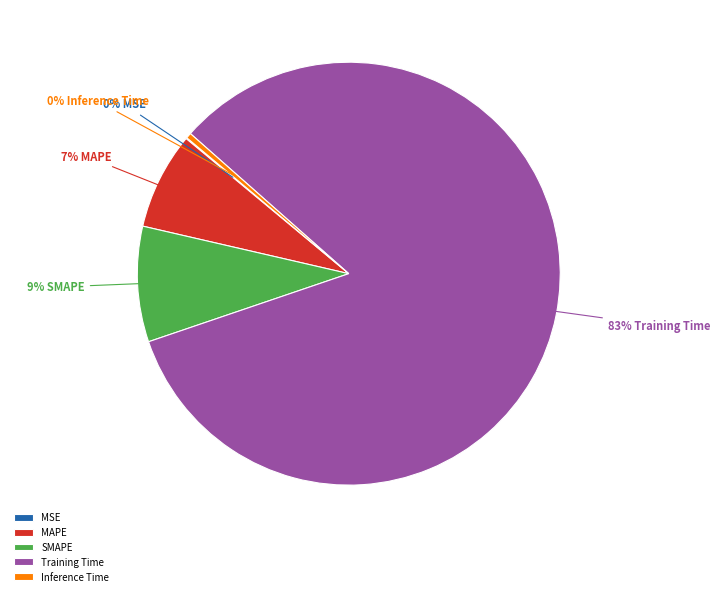

True or false: MAPE accounts for 21% of the total.

False